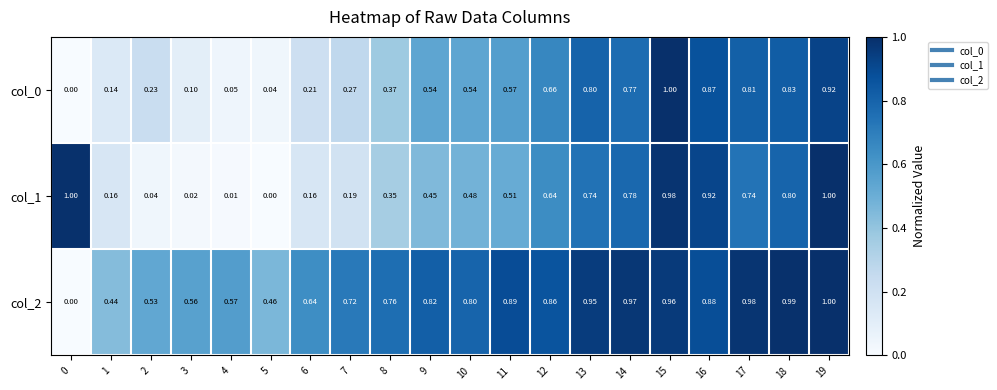

How many distinct data groups are displayed?

3